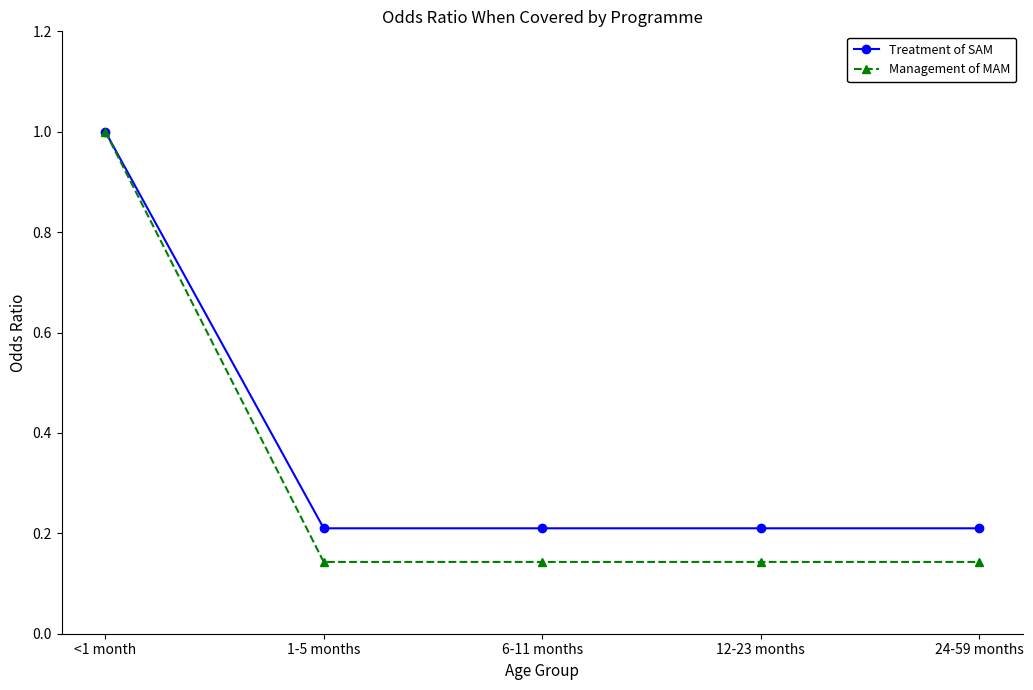

Does the chart display data point markers on the line(s)?

Yes